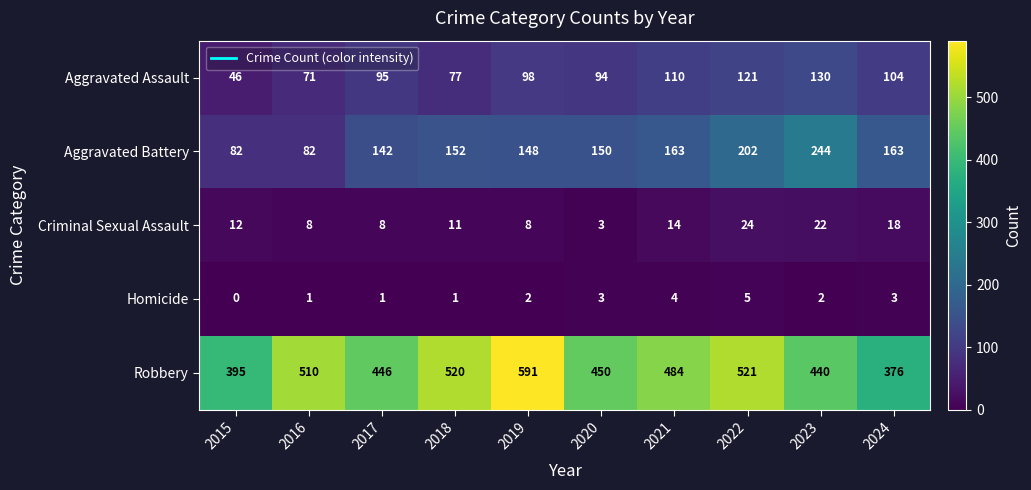

How many categories are shown in the chart?

10